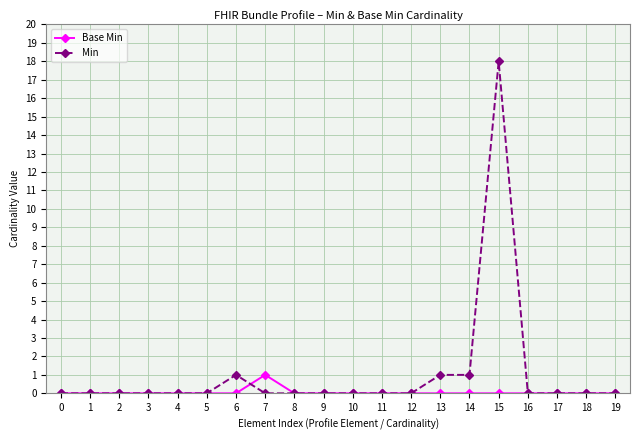

Reading right to left, extract all data points from this chart.

Base Min: 19=0	18=0	17=0	16=0	15=0	14=0	13=0	12=0	11=0	10=0	9=0	8=0	7=1	6=0	5=0	4=0	3=0	2=0	1=0	0=0
Min: 19=0	18=0	17=0	16=0	15=18	14=1	13=1	12=0	11=0	10=0	9=0	8=0	7=0	6=1	5=0	4=0	3=0	2=0	1=0	0=0